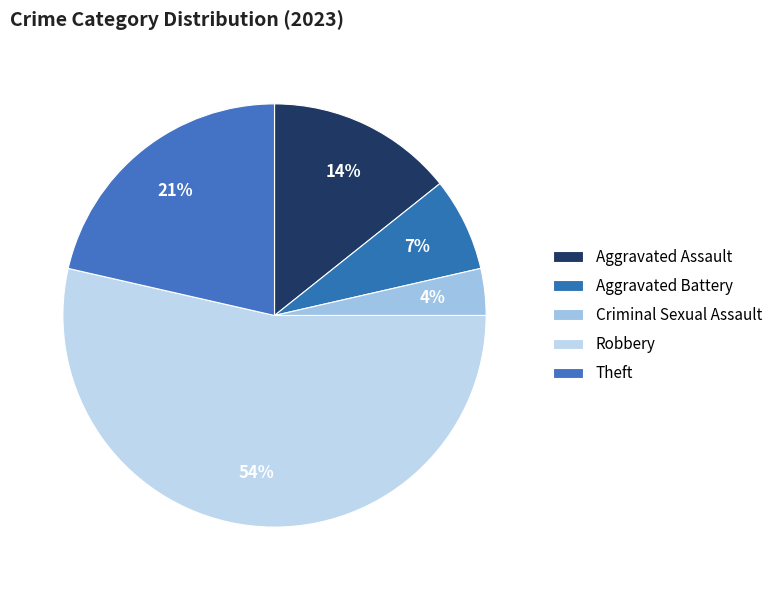

To the nearest percent, what percentage of the pie is Criminal Sexual Assault?

4%